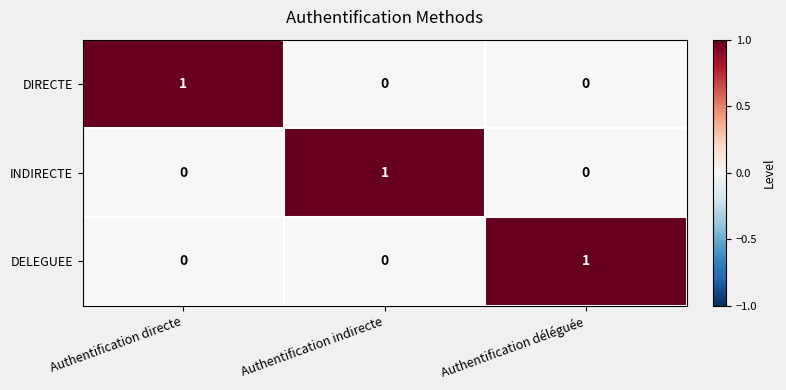

Reading left to right, extract all data points from this chart.

DIRECTE: 1	0	0
INDIRECTE: 0	1	0
DELEGUEE: 0	0	1